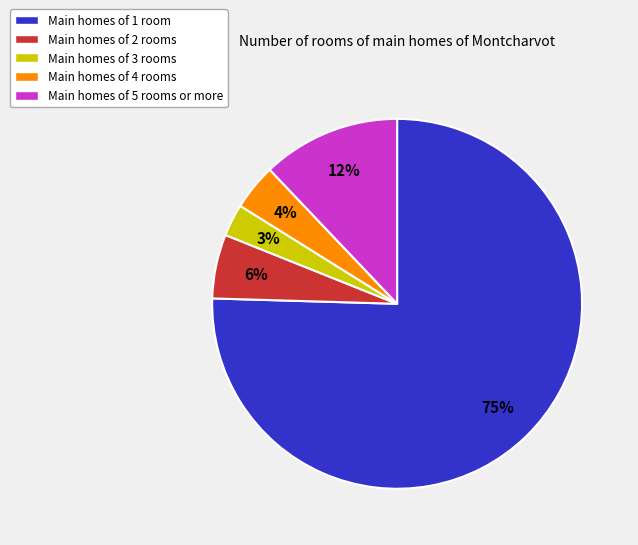

How many slices are in this pie chart?

5